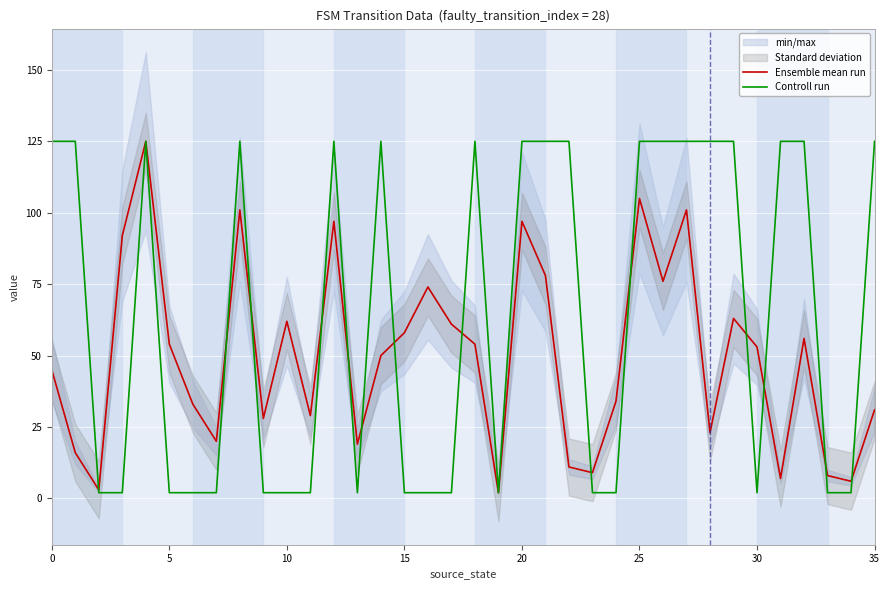

True or false: Controll run has a value of 45 at 25.

False